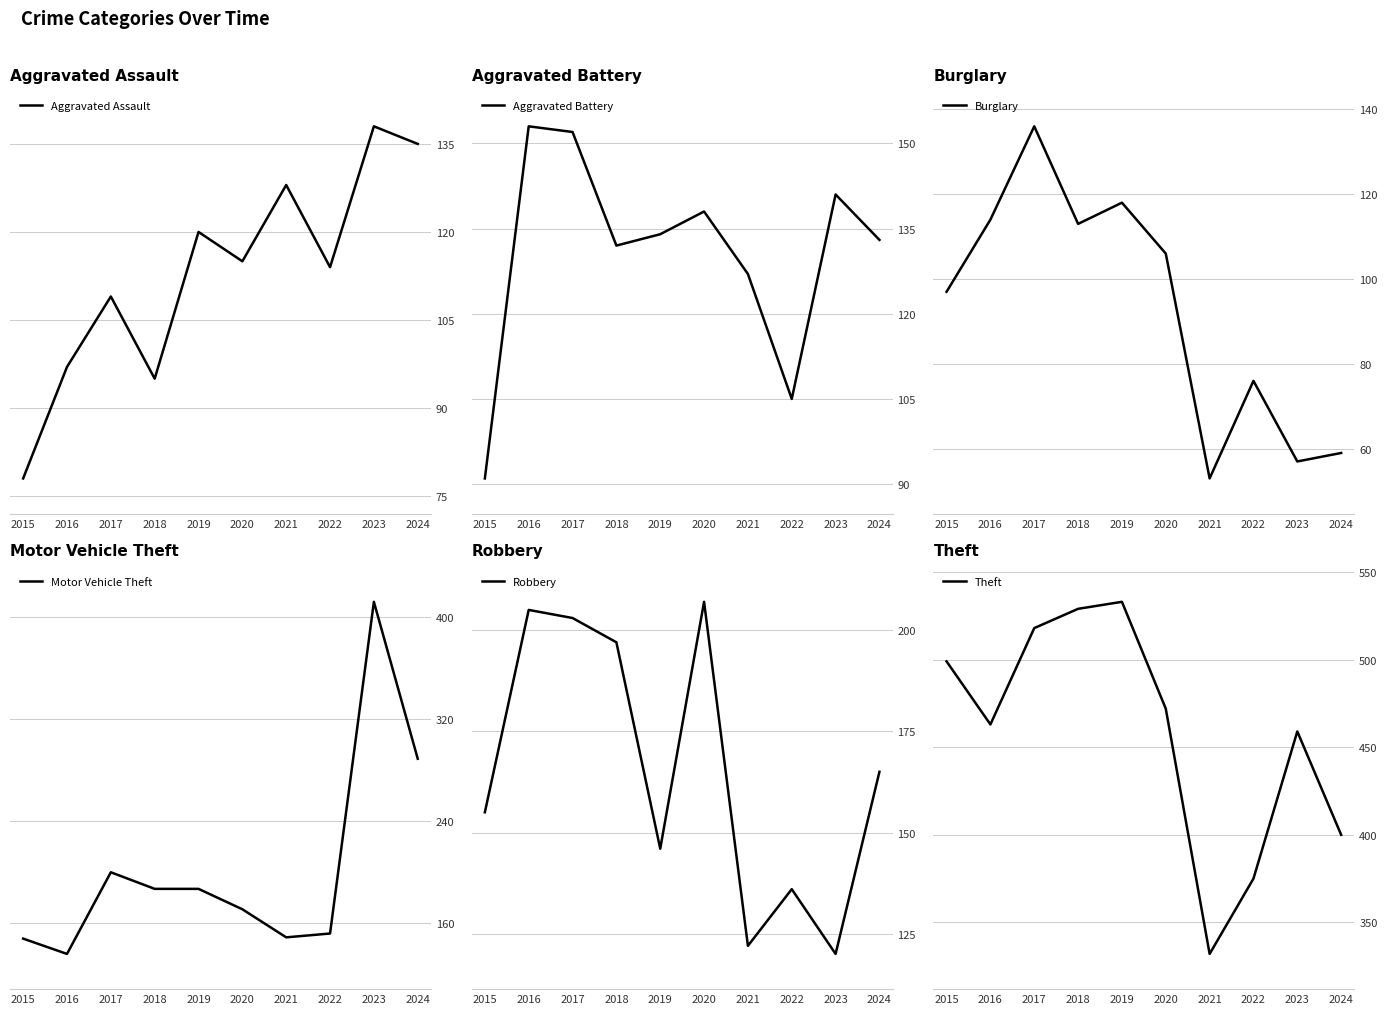

Which has a higher value, 2020 or 2015?

2020